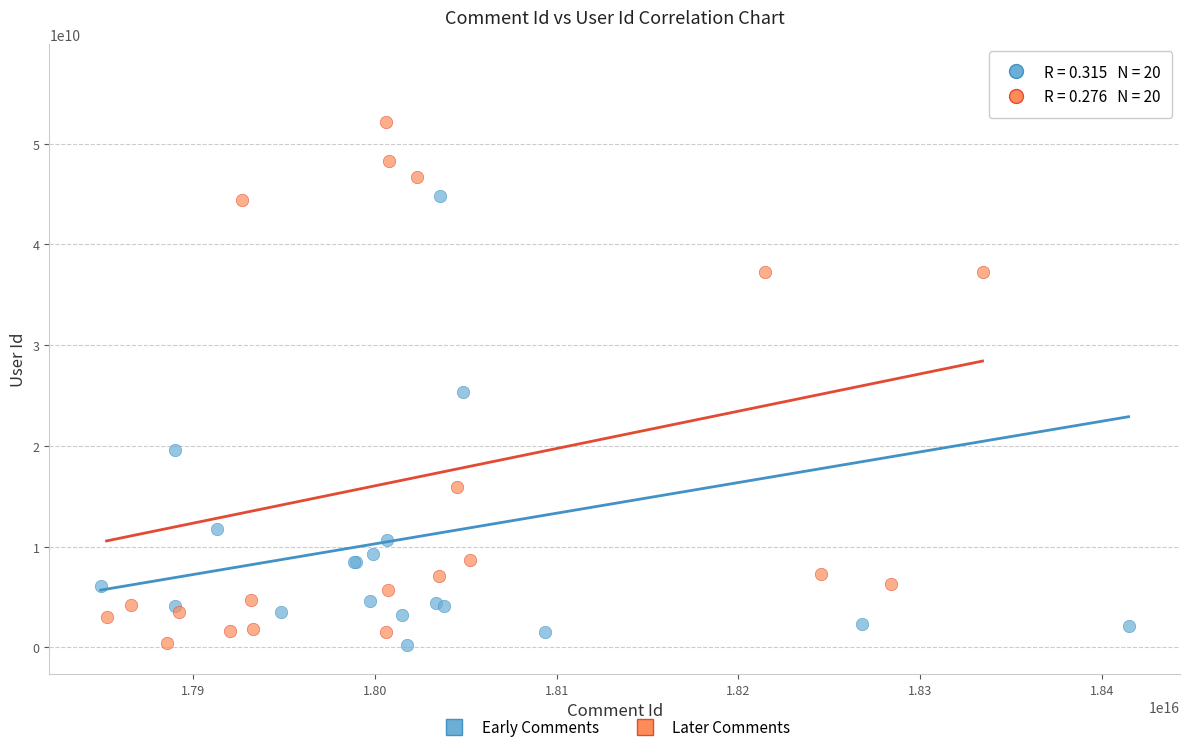

What are all the series names shown in the legend?

Early Comments, Later Comments